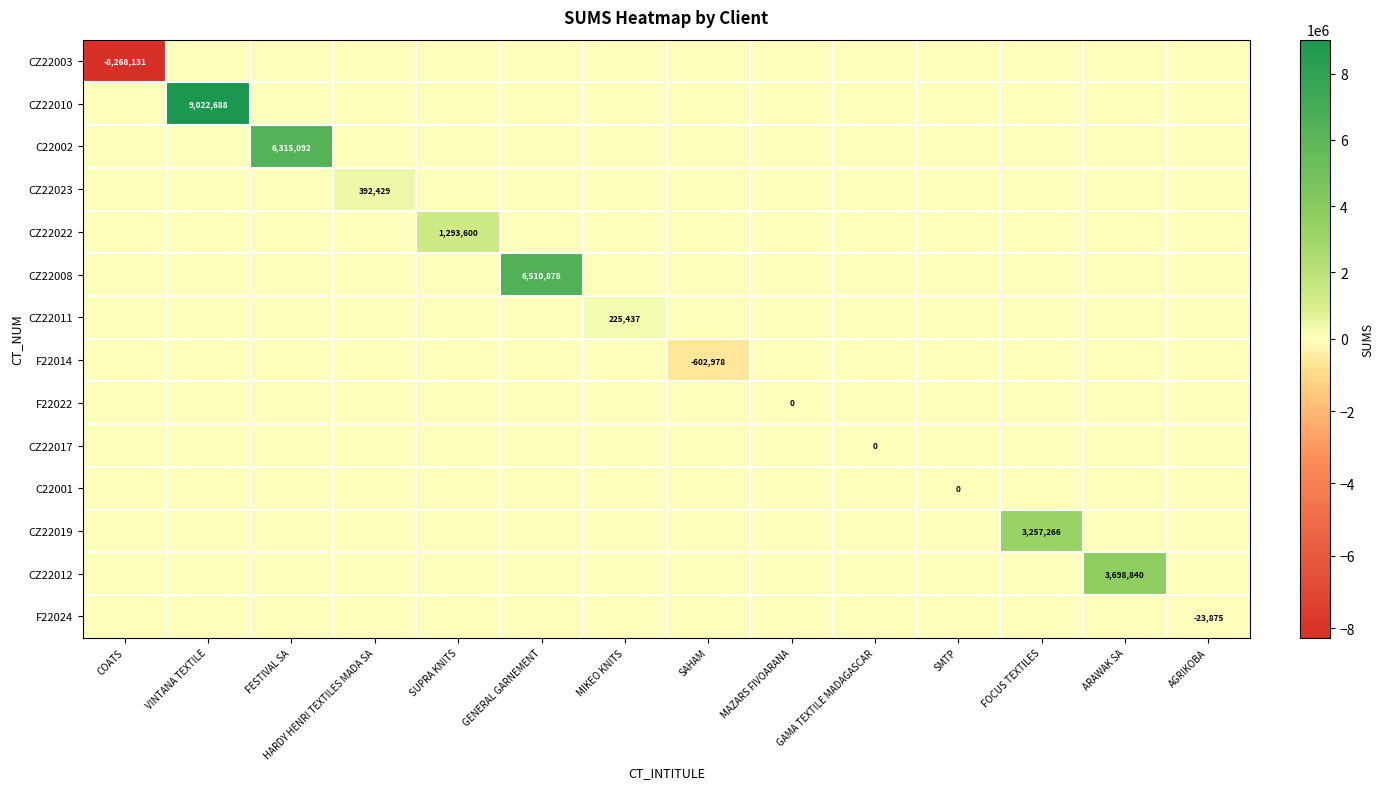

True or false: CZ22003 has a value of -2725838 at COATS.

False